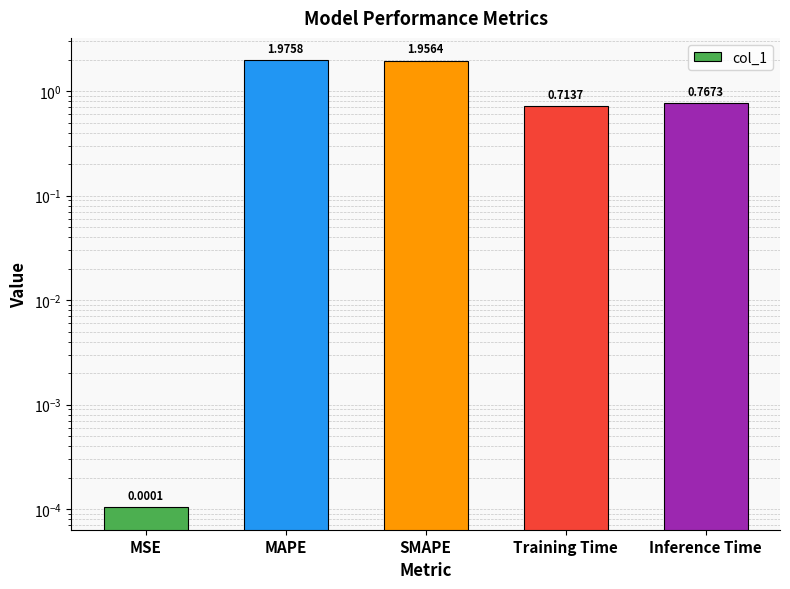

What is the difference between the maximum and minimum values?

2.0